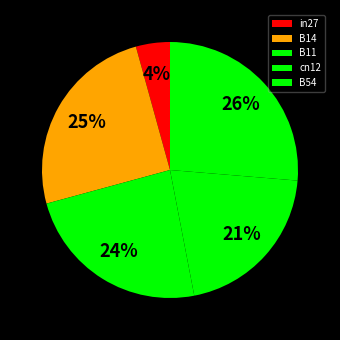

Which category has the smallest portion of the pie?

in27